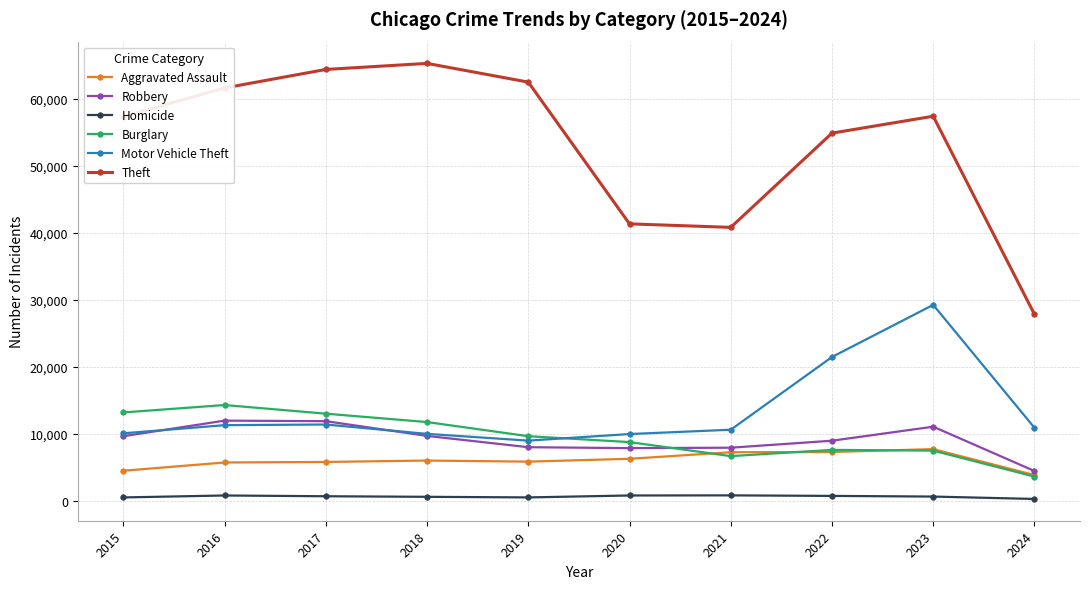

True or false: Homicide and Burglary cross at least once.

False